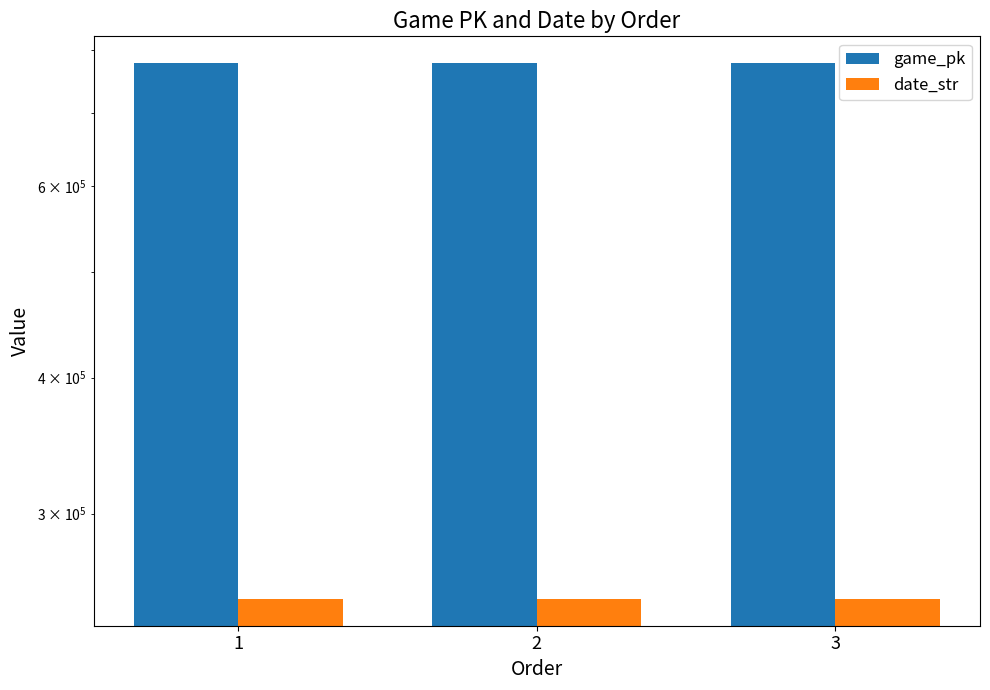

Which series has the widest spread of values?

game_pk